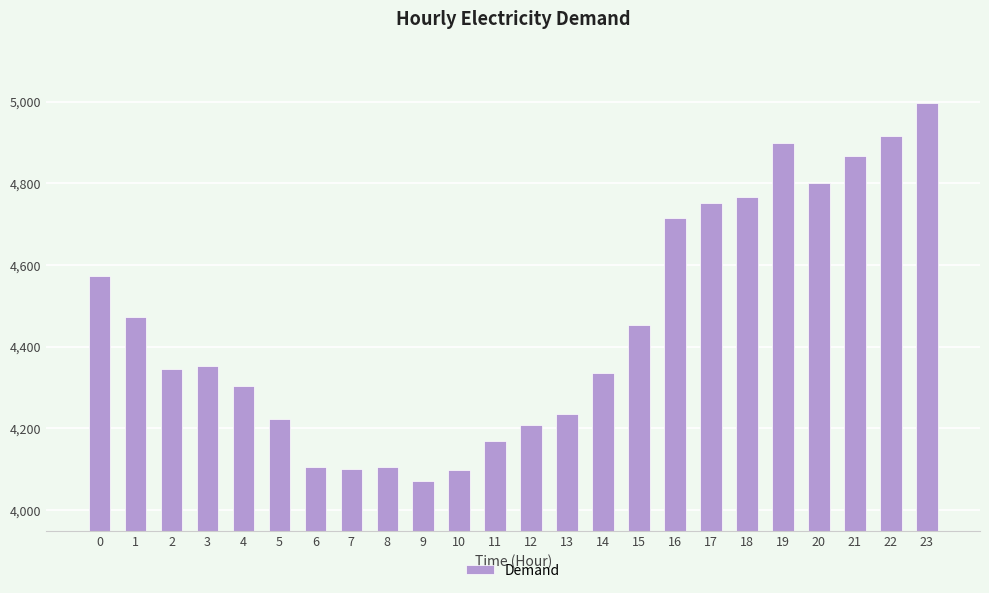

What is the change in value from 8 to 19?

+794